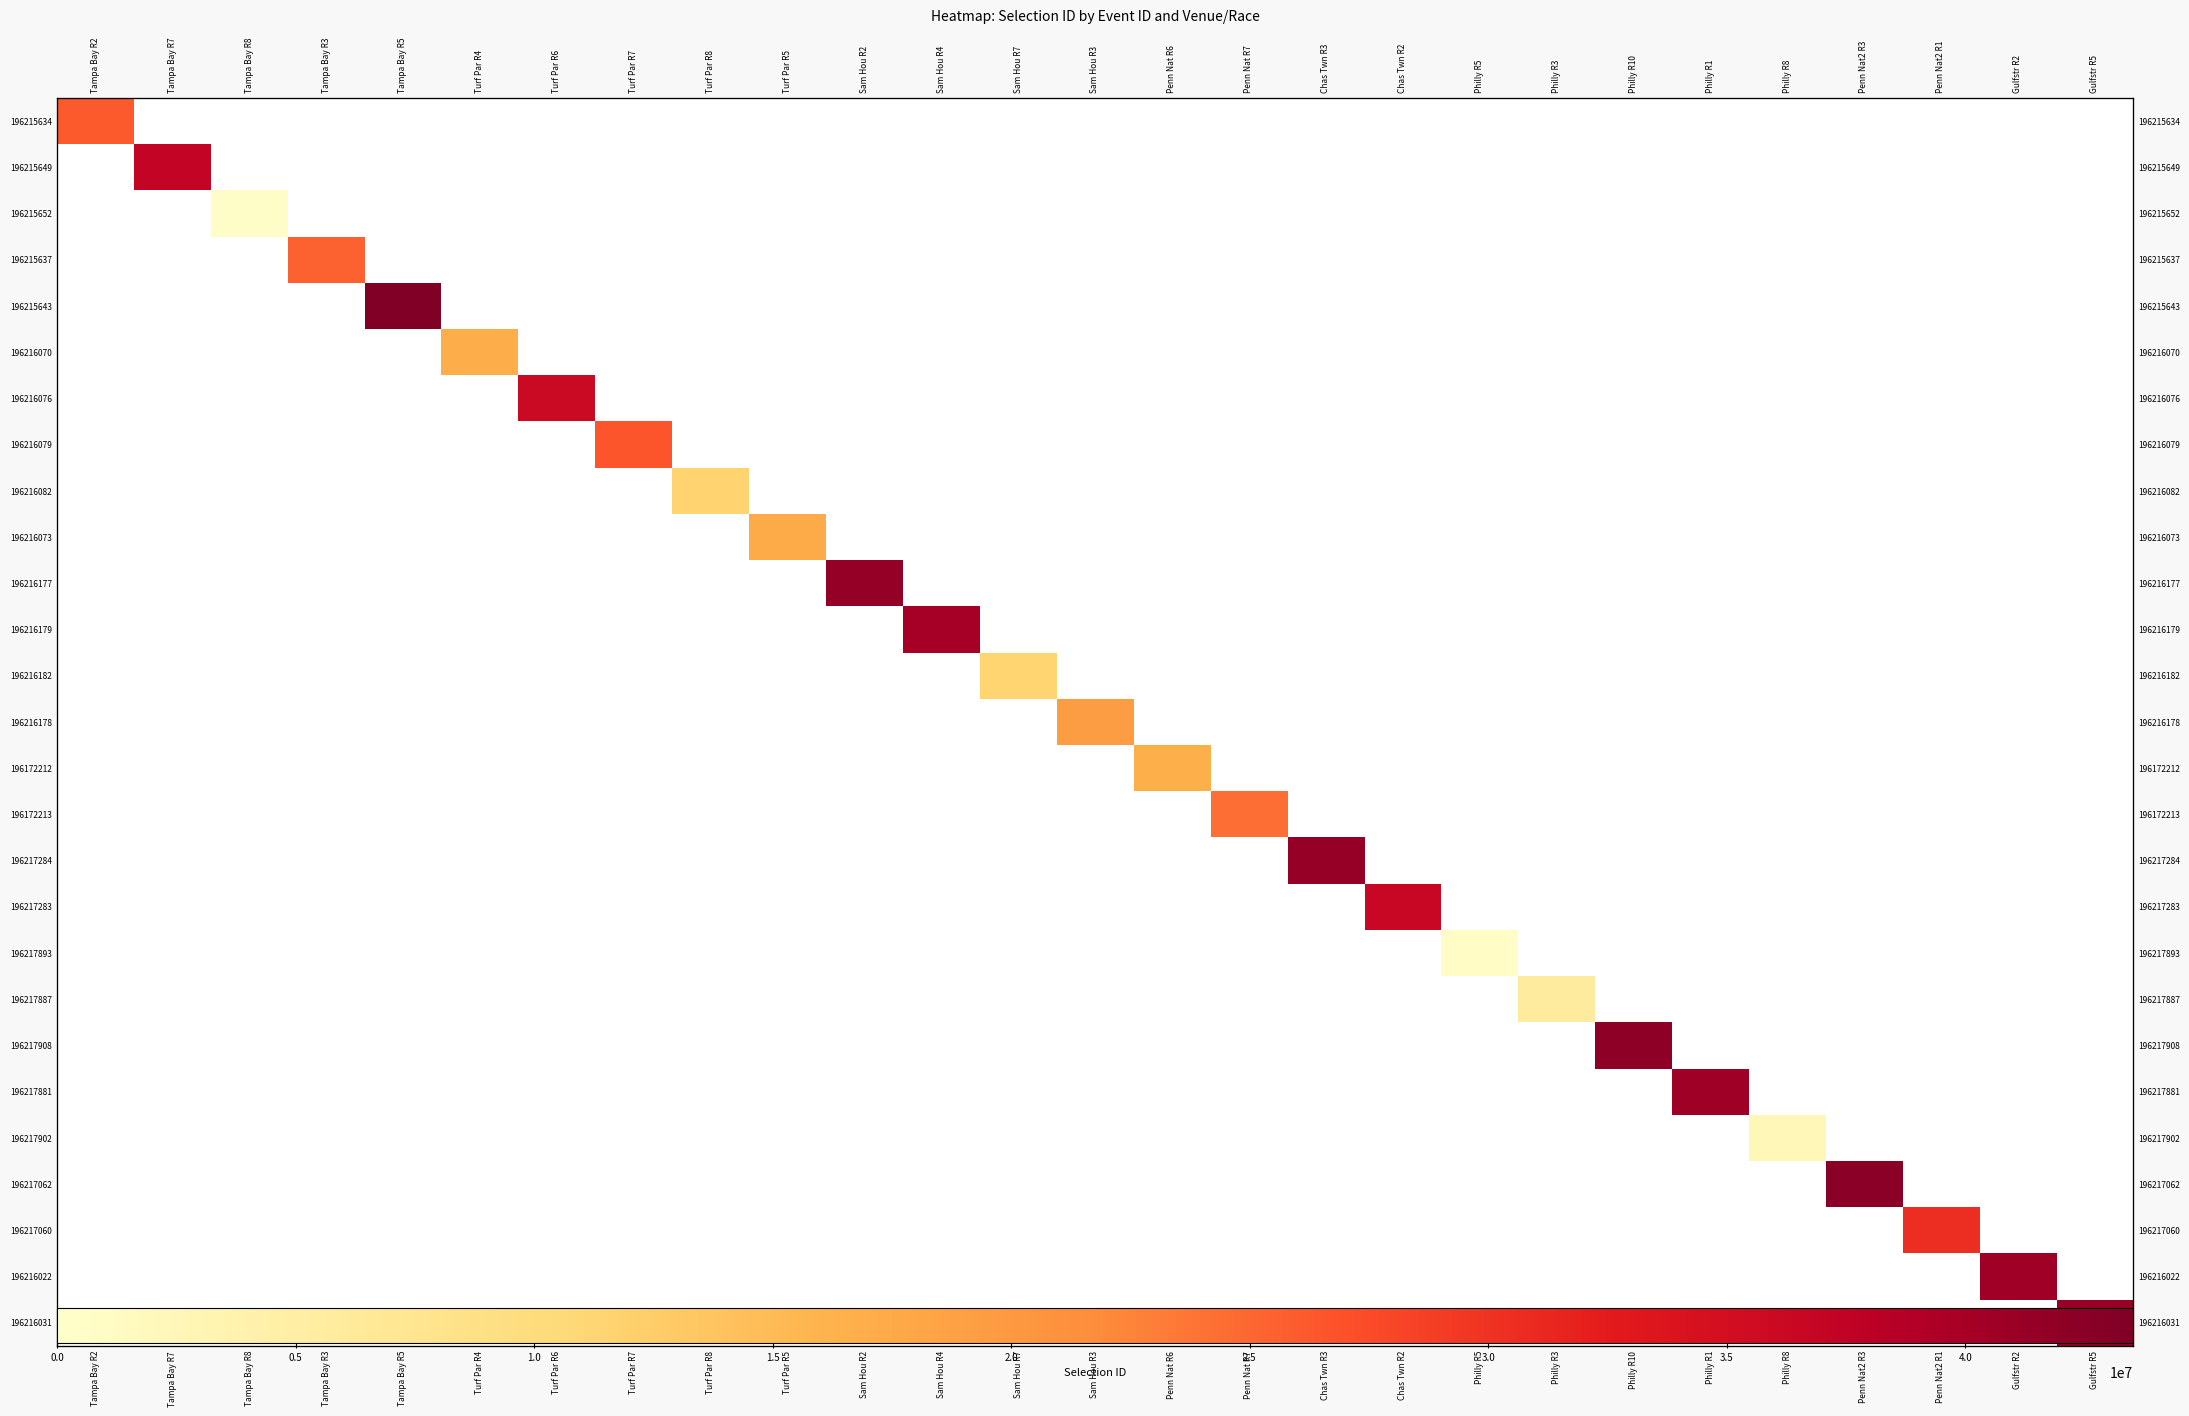

List the labels in order of 196216076 value, smallest first.

Tampa Bay R2, Tampa Bay R7, Tampa Bay R8, Tampa Bay R3, Tampa Bay R5, Turf Par R4, Turf Par R7, Turf Par R8, Turf Par R5, Sam Hou R2, Sam Hou R4, Sam Hou R7, Sam Hou R3, Penn Nat R6, Penn Nat R7, Chas Twn R3, Chas Twn R2, Philly R5, Philly R3, Philly R10, Philly R1, Philly R8, Penn Nat2 R3, Penn Nat2 R1, Gulfstr R2, Gulfstr R5, Turf Par R6